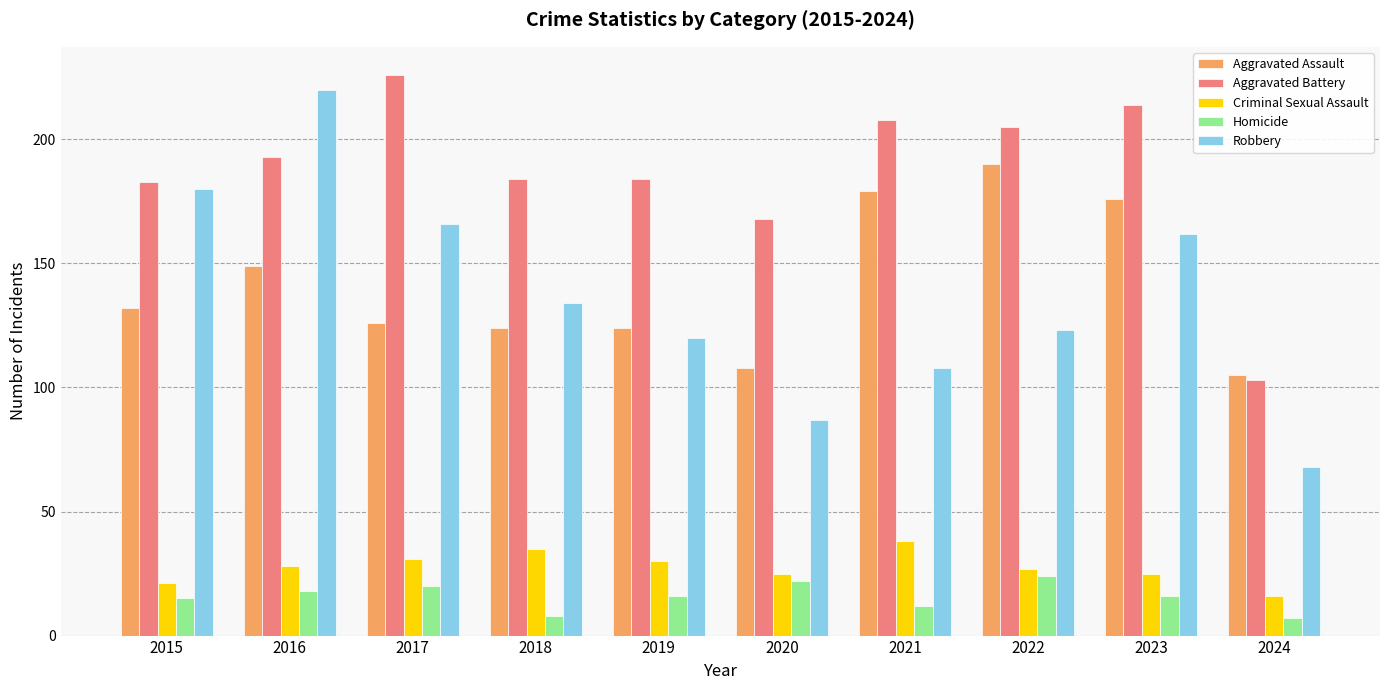

What is the spread (max minus min) of values at 2015?

168